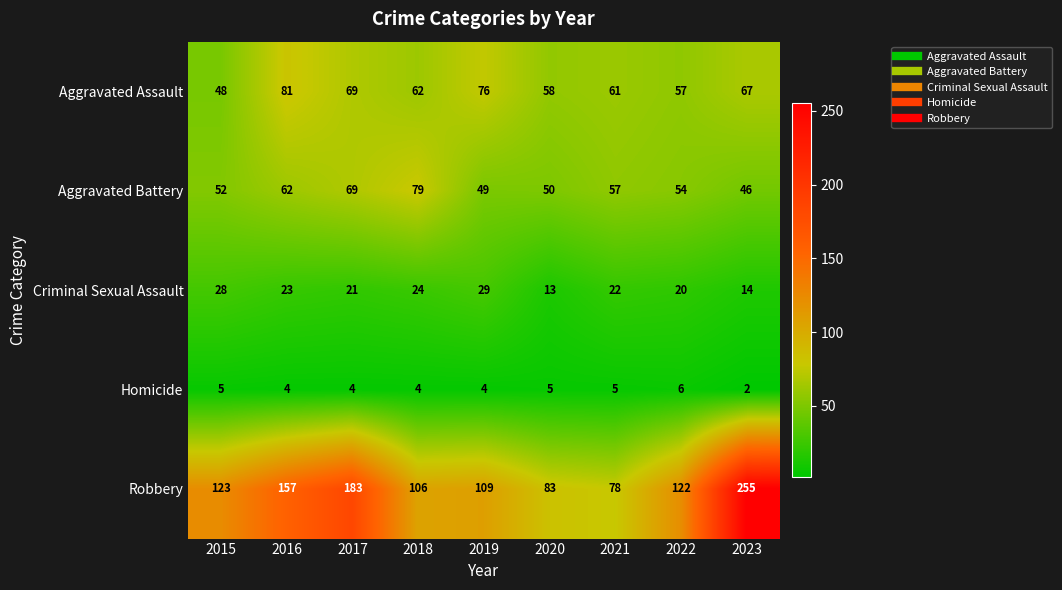

Rank the series at 2016 from lowest to highest value.

Homicide, Criminal Sexual Assault, Aggravated Battery, Aggravated Assault, Robbery